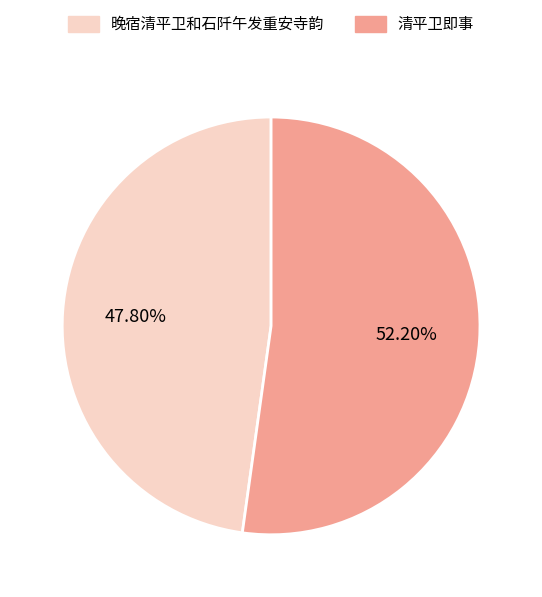

Is it true that 清平卫即事 is 52% of the pie?

True